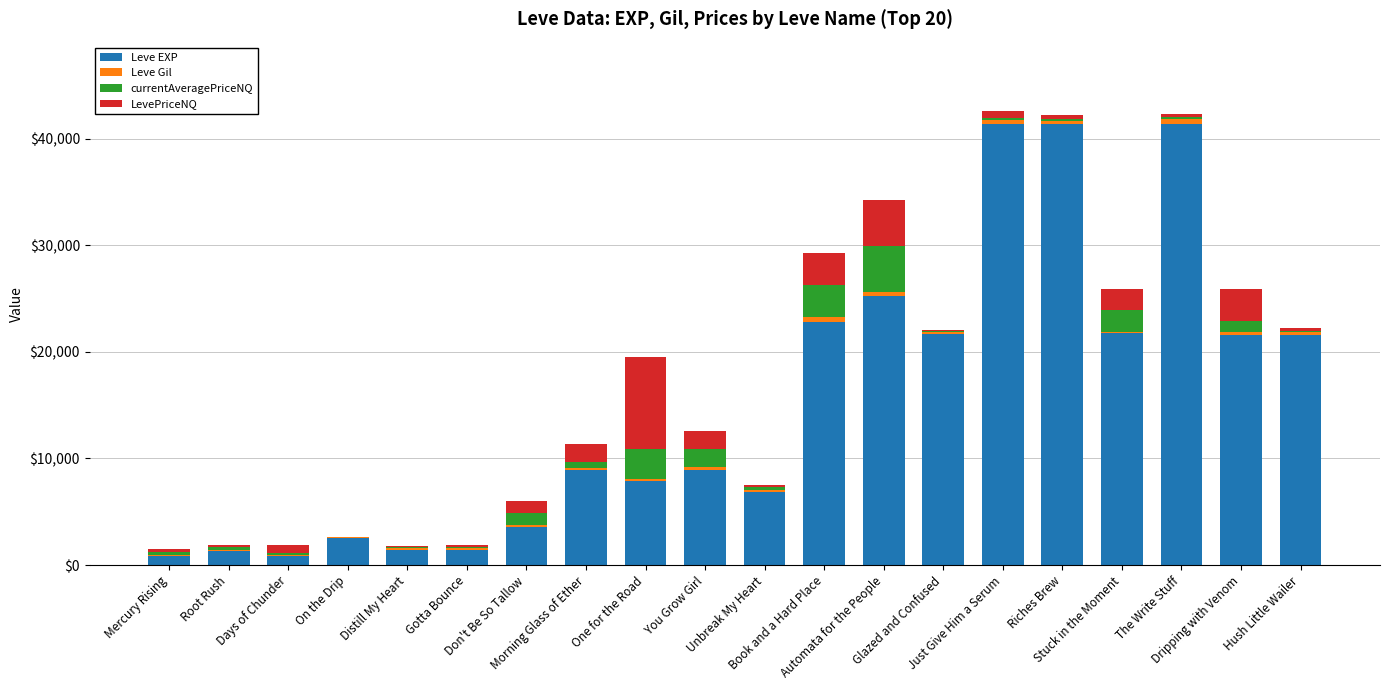

What is the highest value of the Leve EXP series?

41410.0